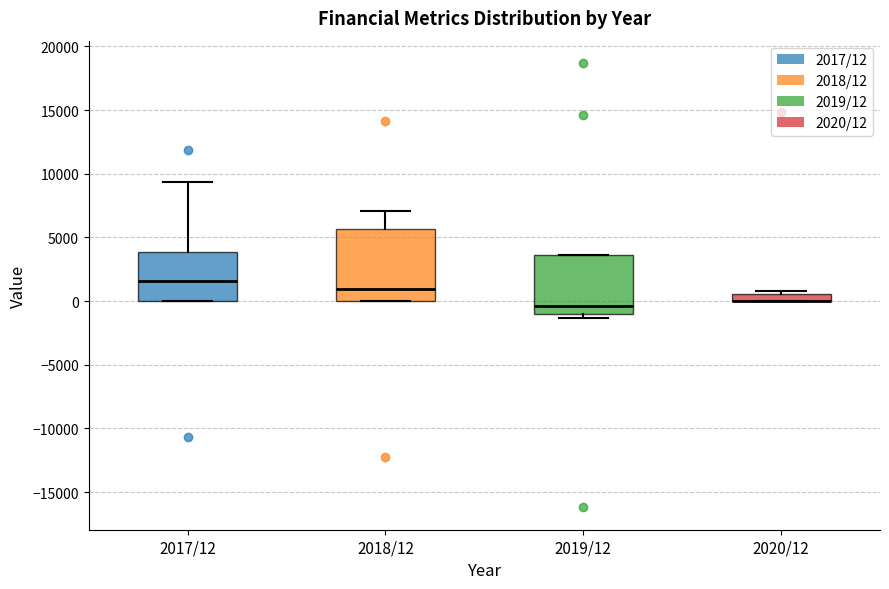

Where is the upper edge of the box for 2018/12 on the y-axis? The values are not printed on the chart, so give them approximately, as read against the axis.

5500